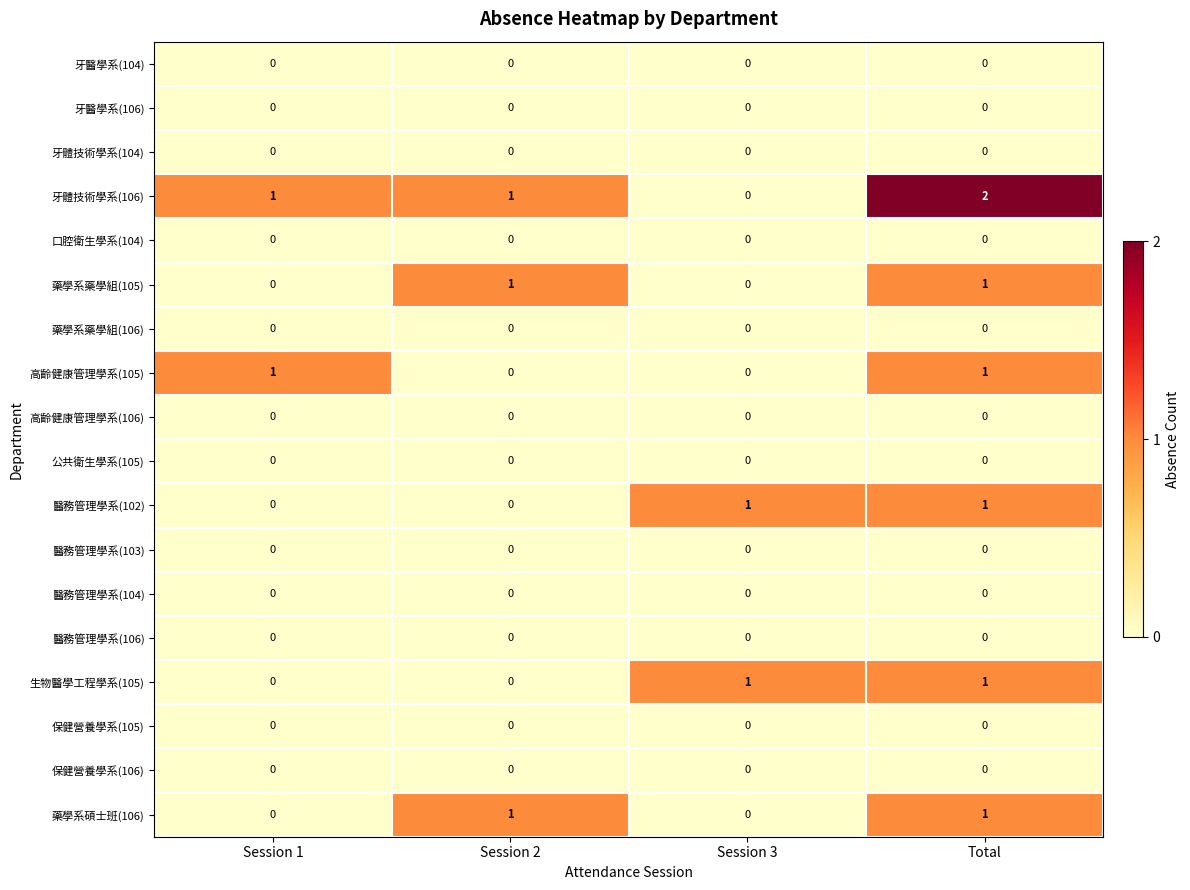

What is the maximum value shown in the chart?

2